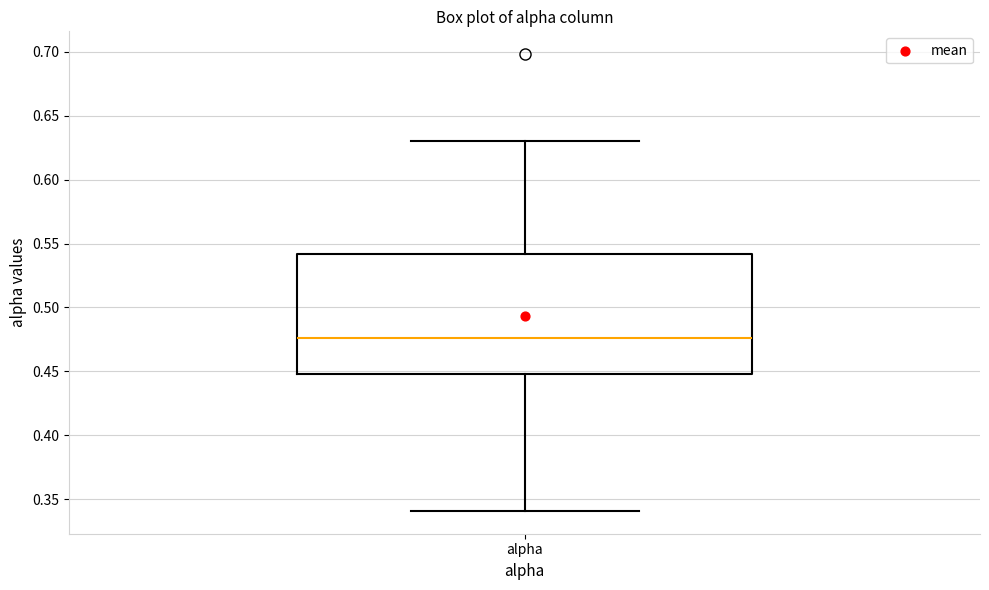

Where does the upper whisker of the box for alpha end on the y-axis? The values are not printed on the chart, so give them approximately, as read against the axis.

0.630